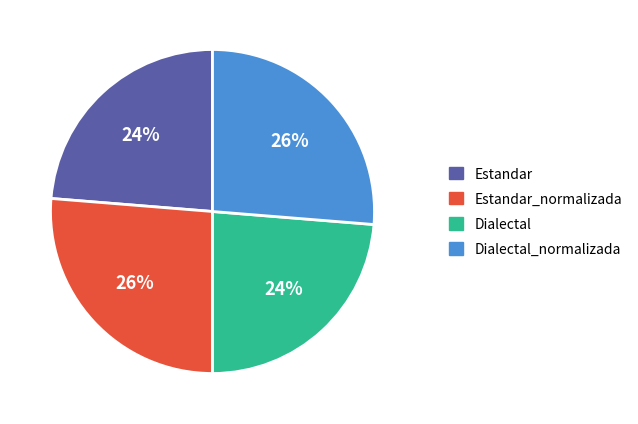

To the nearest percent, what is the average slice percentage?

25%